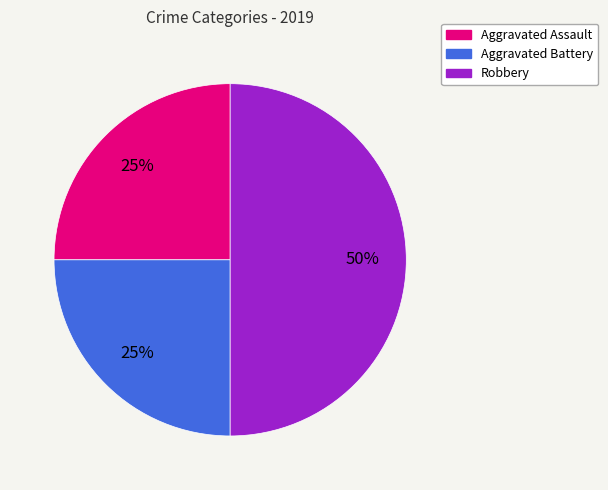

Does Aggravated Assault account for over 50% of the chart?

No